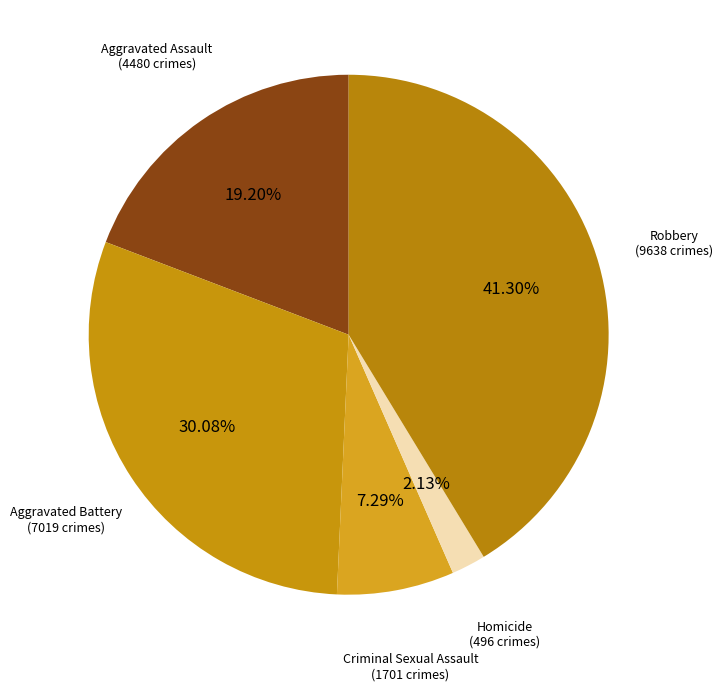

What percentage is the Homicide slice, to the nearest percent?

2%